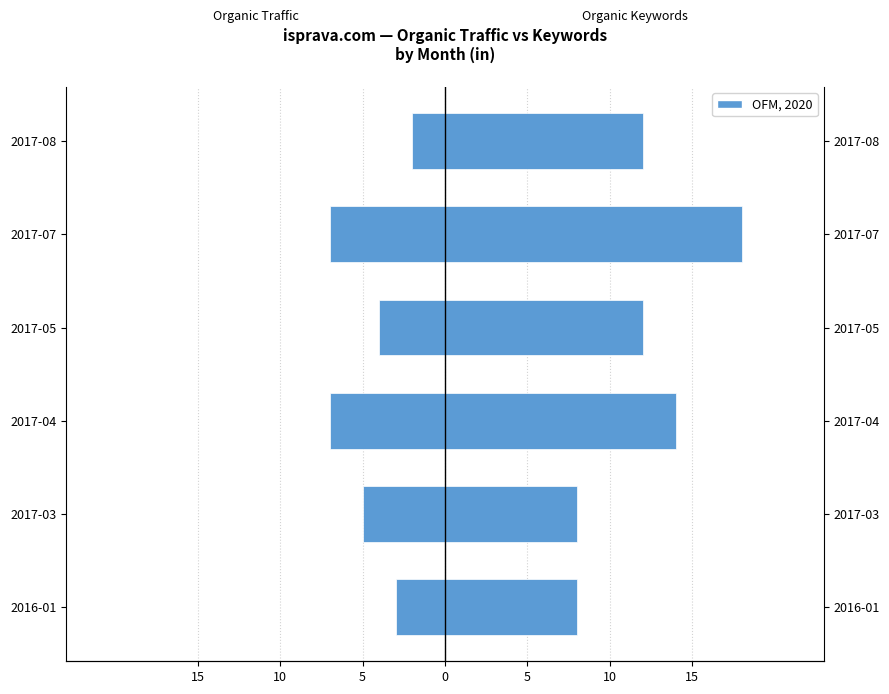

What is the difference between the second highest and second lowest values?

4